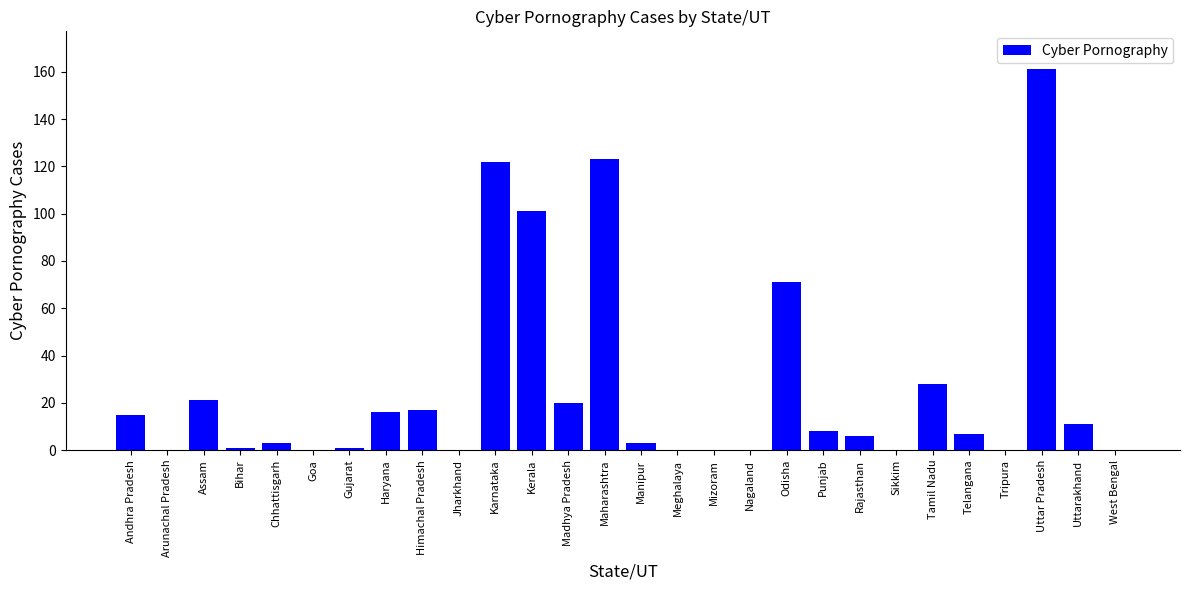

What is the average value?

26